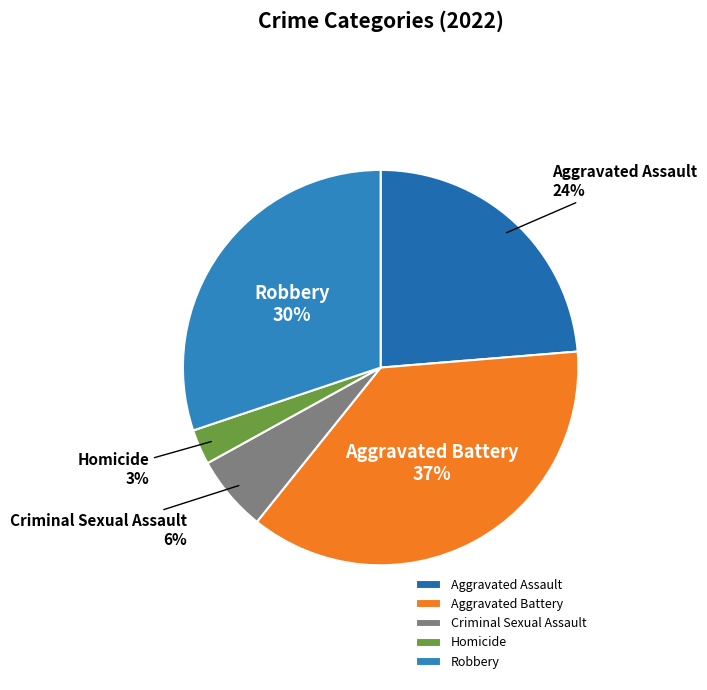

True or false: Criminal Sexual Assault accounts for 6% of the total.

True